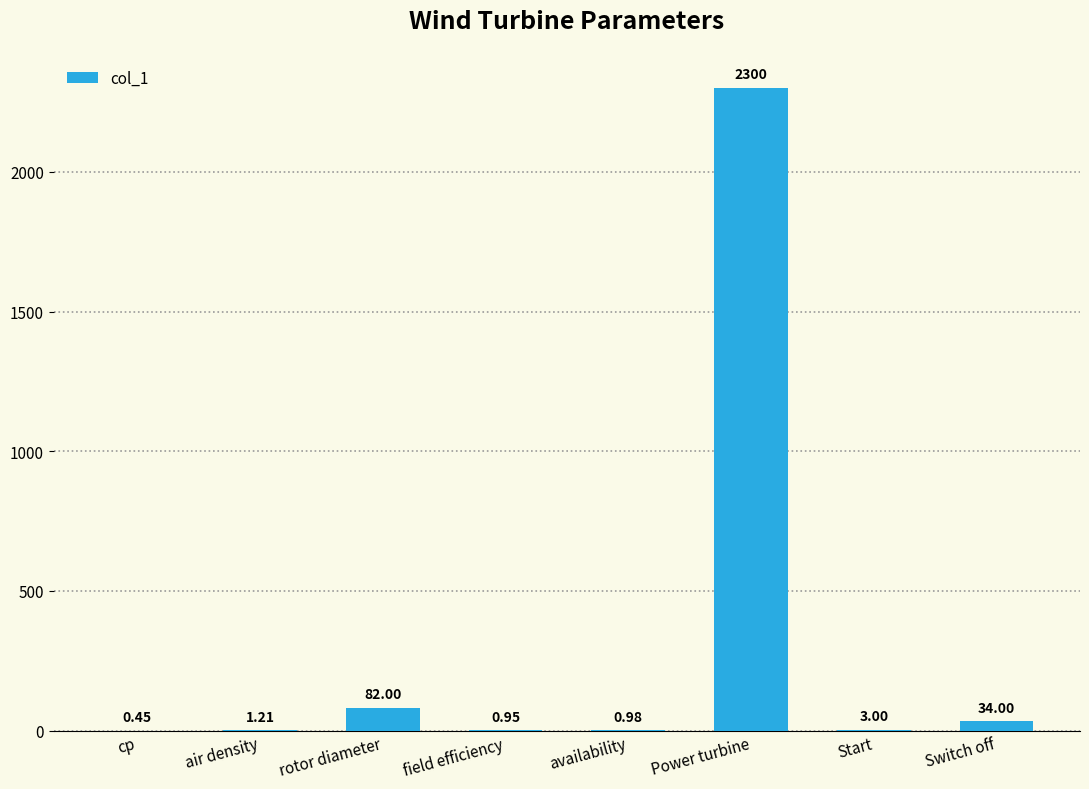

Between field efficiency and air density, which is larger?

air density